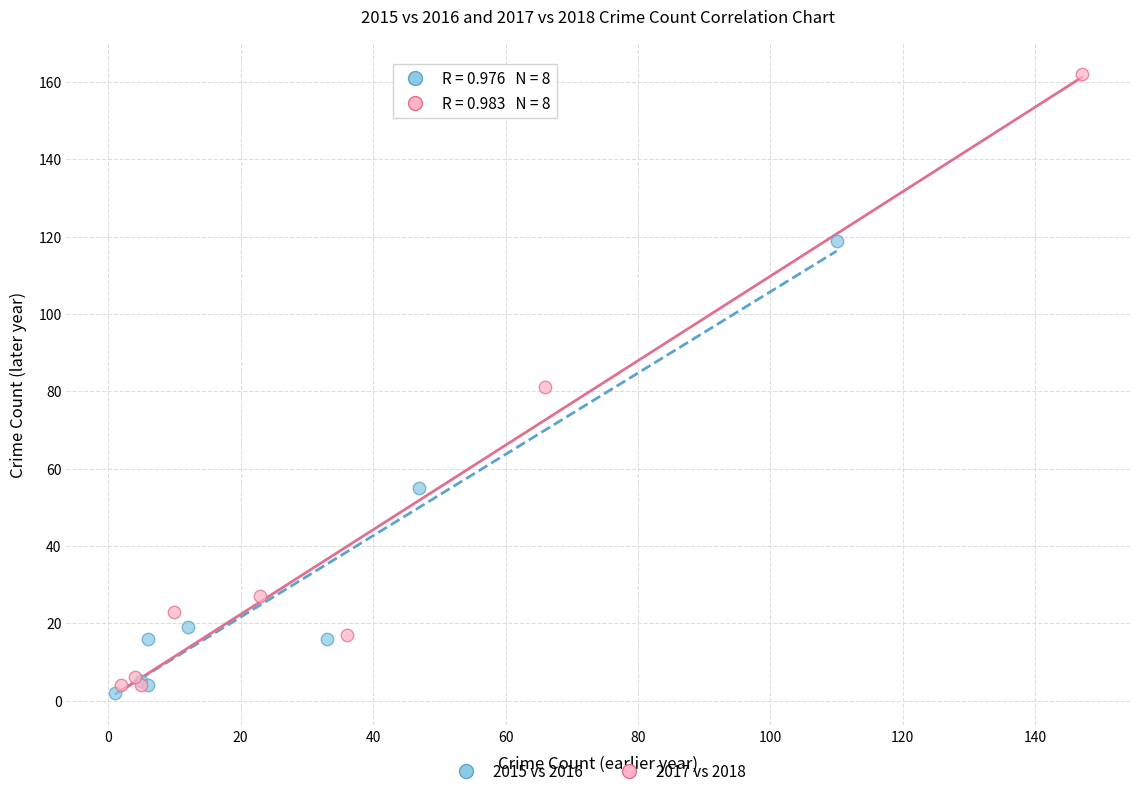

Which series has the widest spread of Y values?

2017 vs 2018